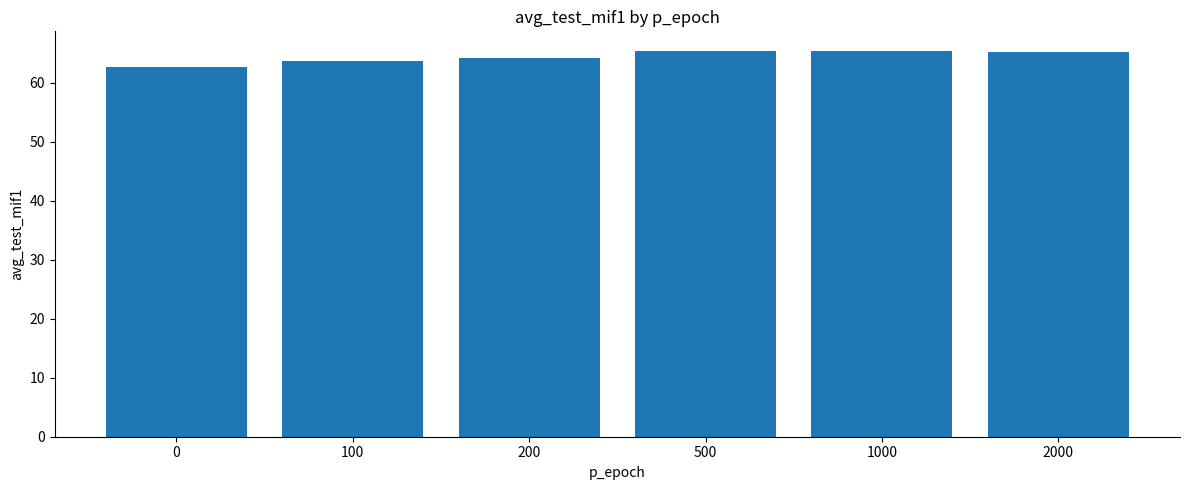

What is the average value?

64.4